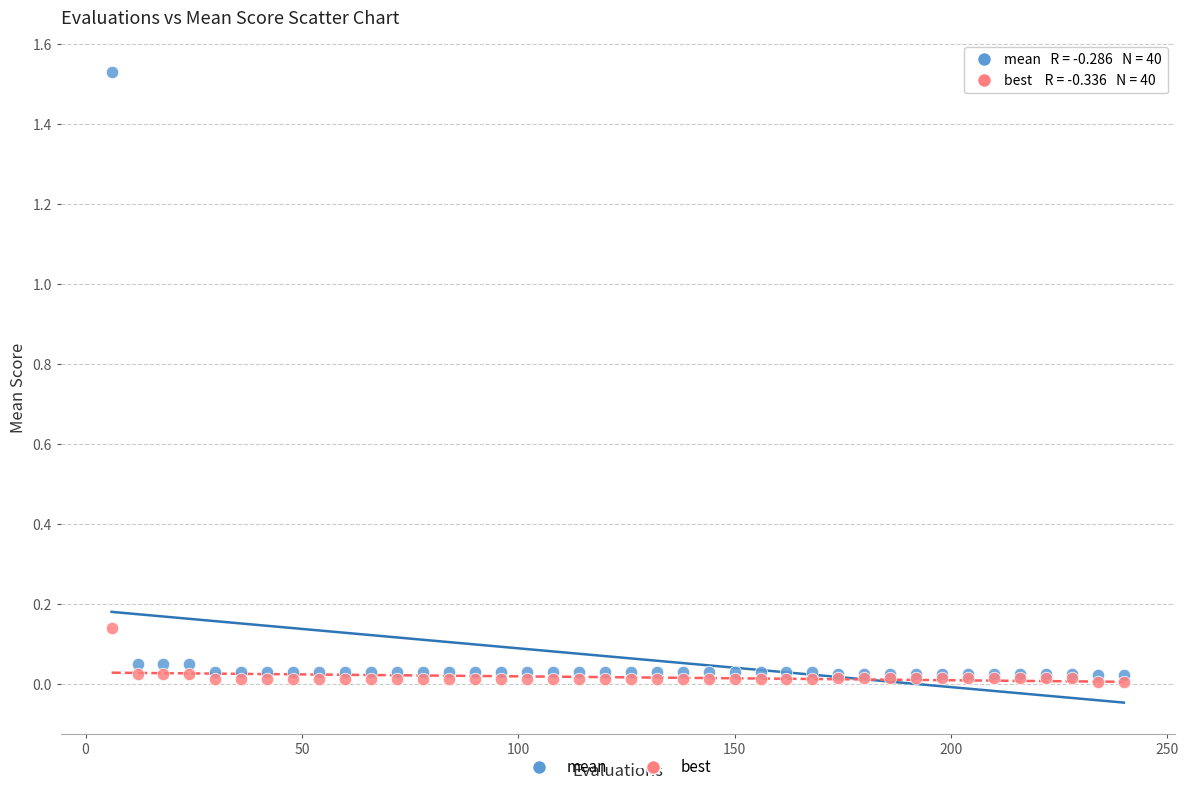

Which series reaches the maximum Y coordinate?

mean